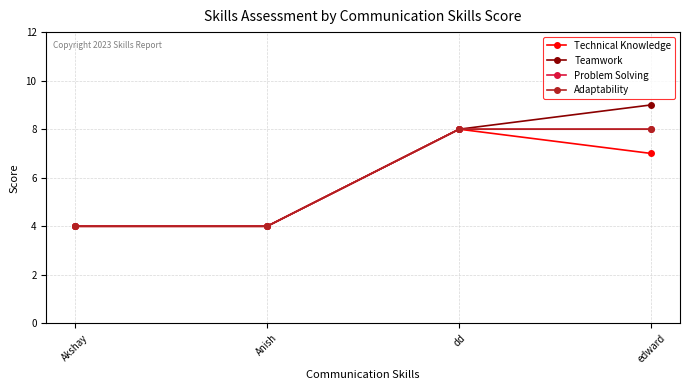

What is the average value of the Technical Knowledge series?

6